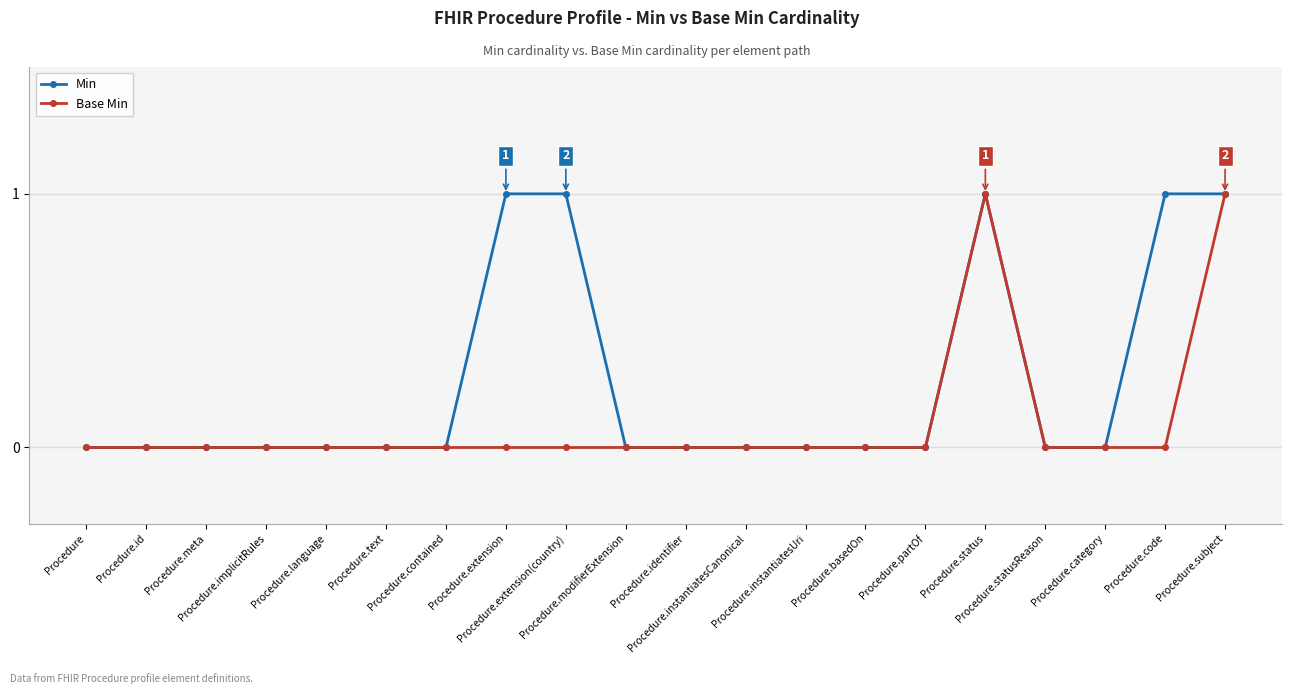

List the series in order of their overall mean, lowest first.

Base Min, Min